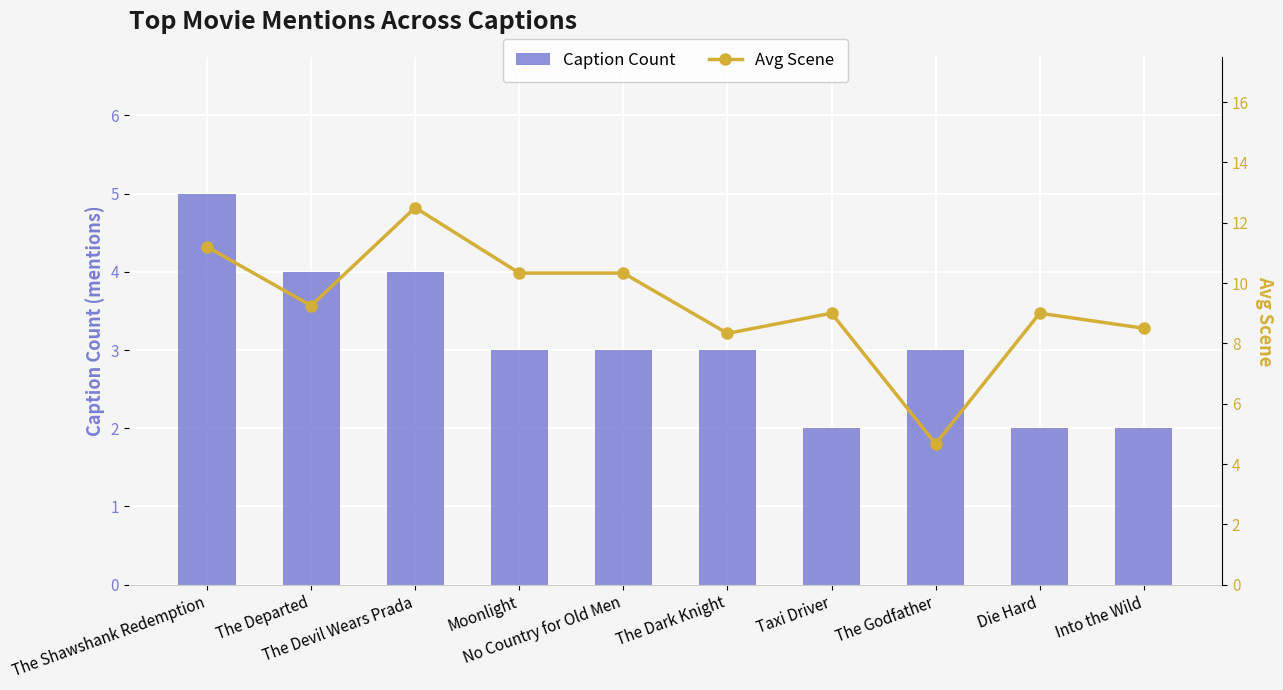

Which label corresponds to the smallest value in the chart?

Taxi Driver